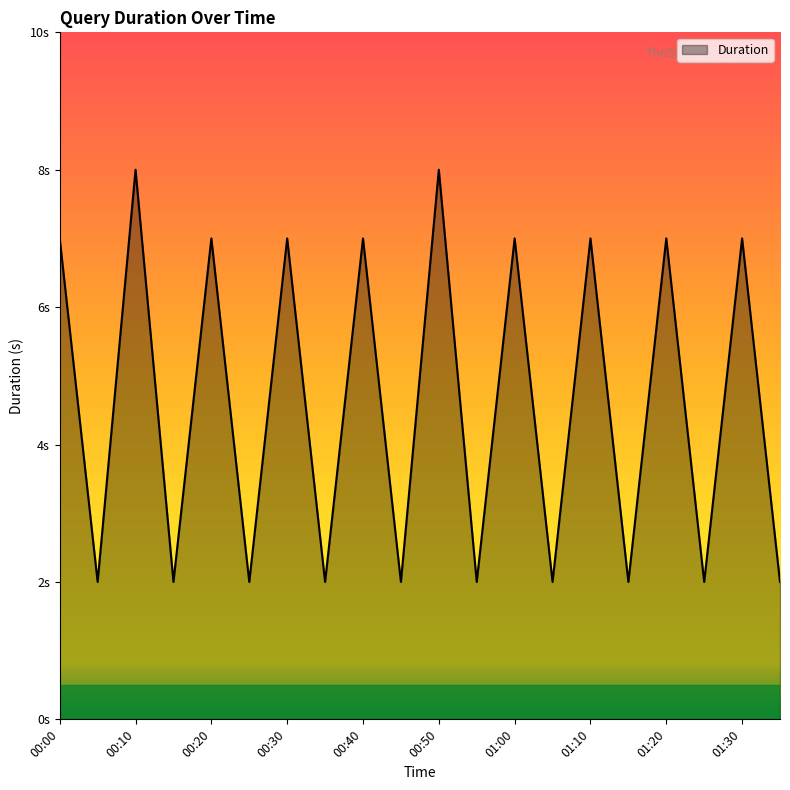

Does the chart display data point markers on the line(s)?

No